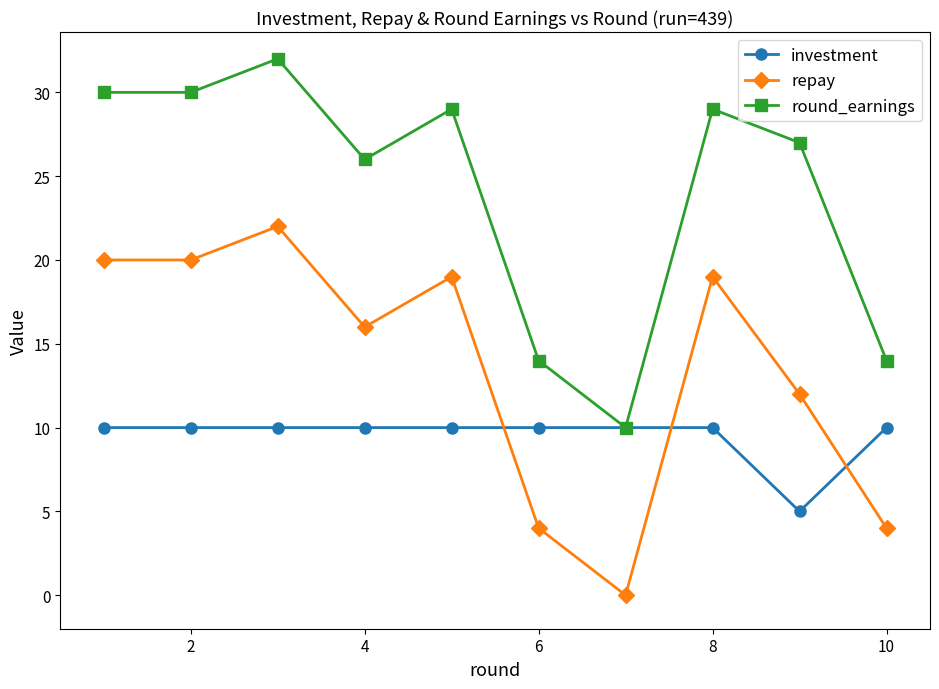

True or false: round_earnings has more than 1 points higher than both neighbors.

True